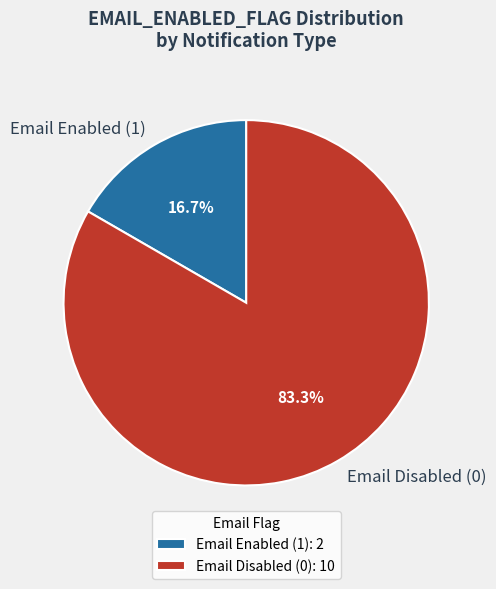

Between Email Disabled (0) and Email Enabled (1), which is larger?

Email Disabled (0)